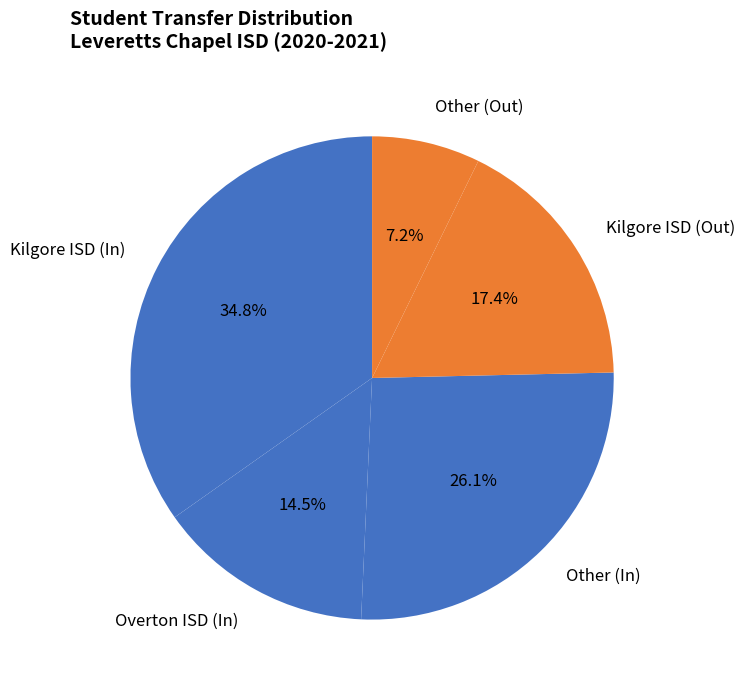

Which category has the biggest portion of the pie?

Kilgore ISD (In)